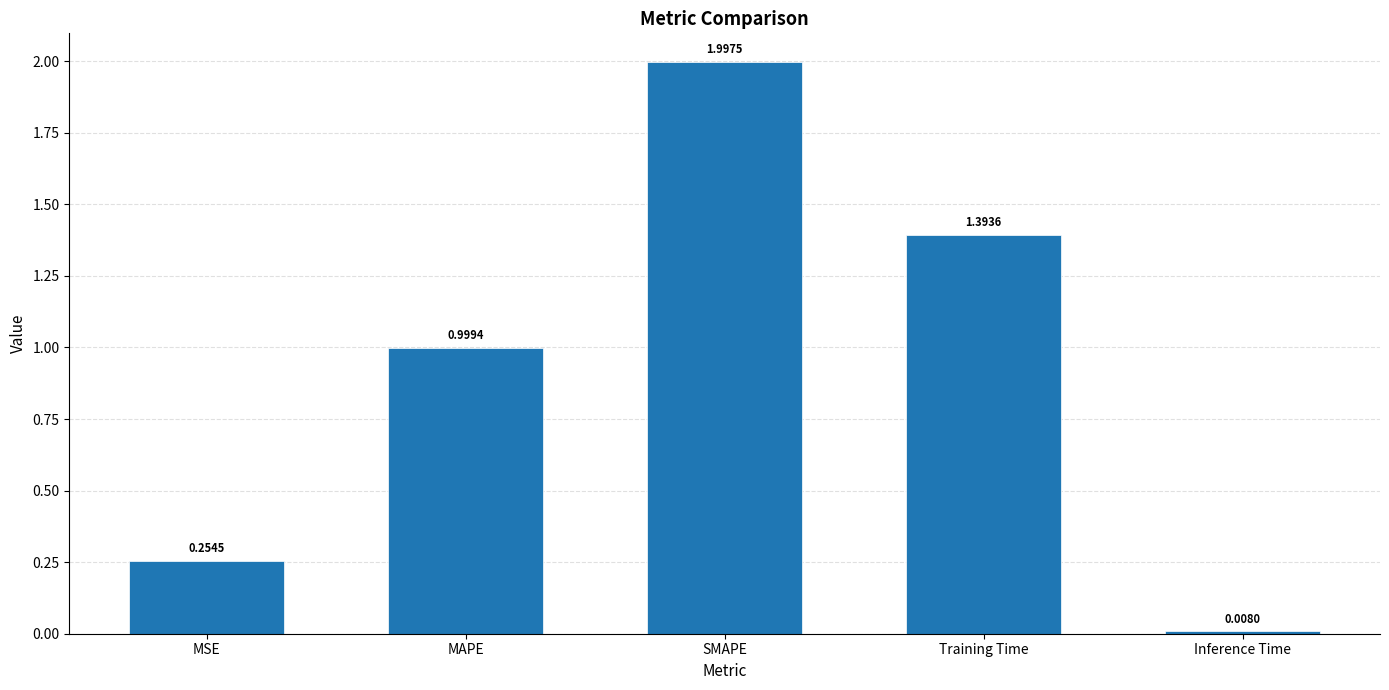

Rank the categories by value from lowest to highest.

Inference Time, MSE, MAPE, Training Time, SMAPE